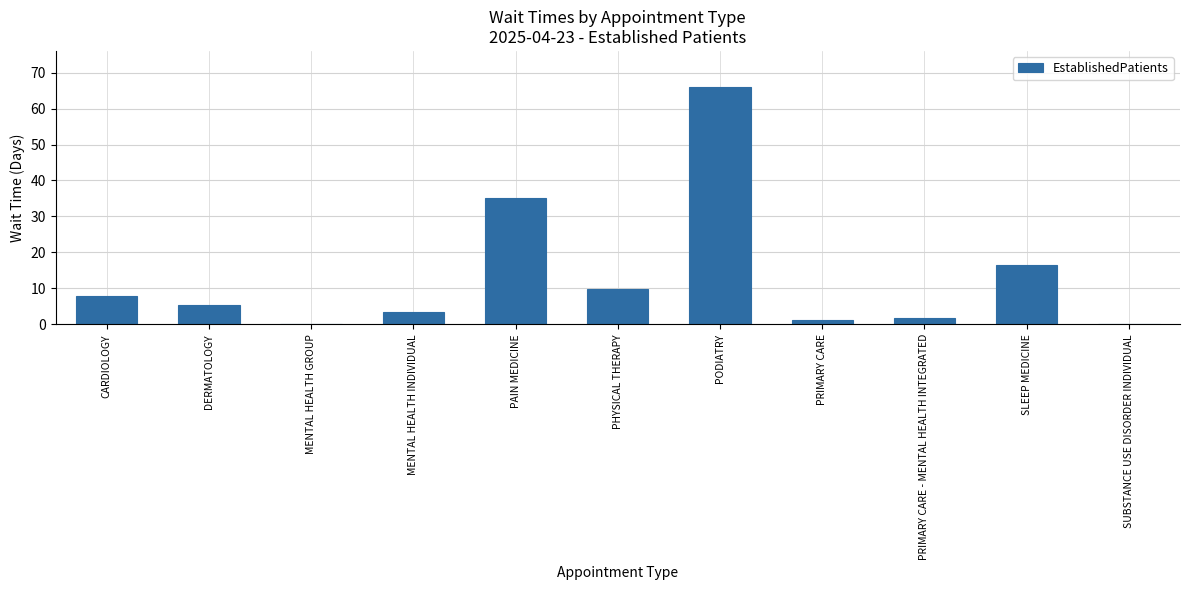

Are the bars horizontal?

No